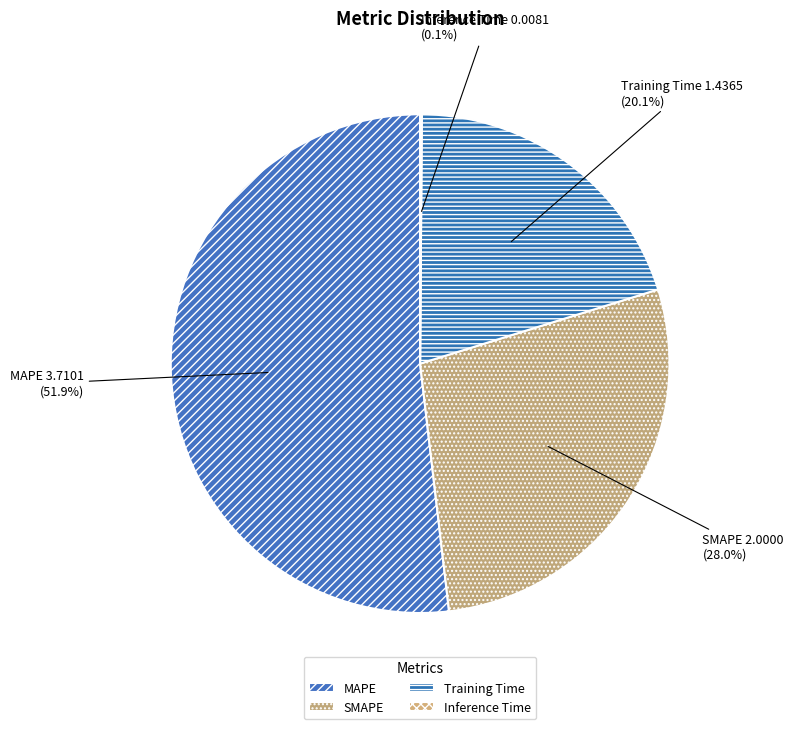

What is the largest slice in the pie chart?

MAPE